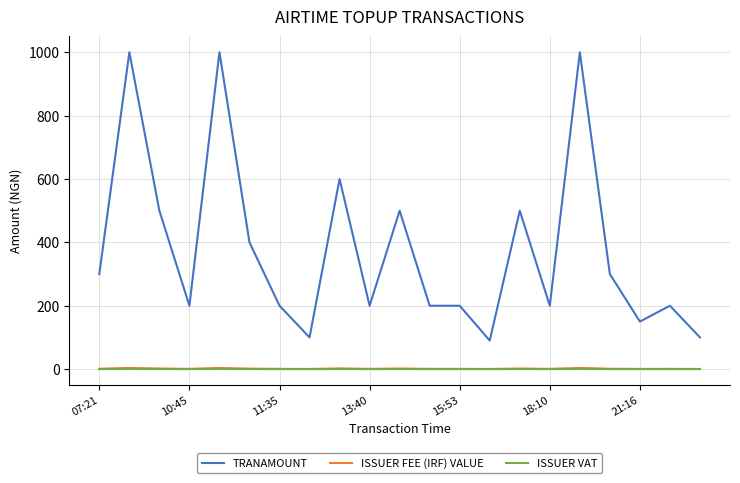

True or false: ISSUER VAT and TRANAMOUNT cross at least once.

False